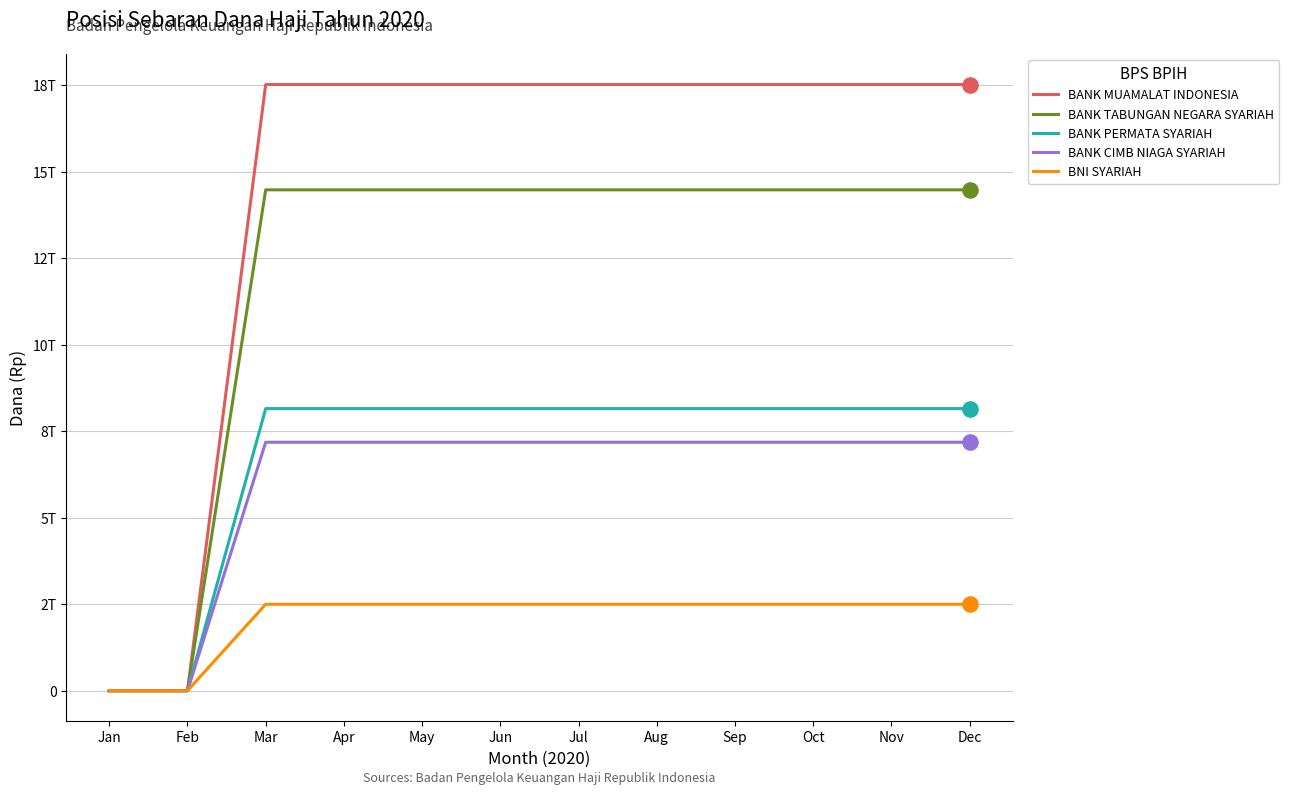

Is the value of BANK CIMB NIAGA SYARIAH at Sep greater than the value of BANK MUAMALAT INDONESIA at Nov?

No